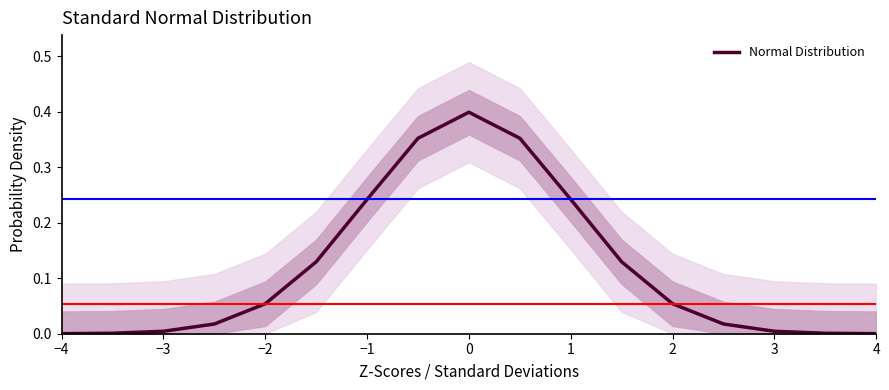

The value at 1 is 0.4. True or false?

False